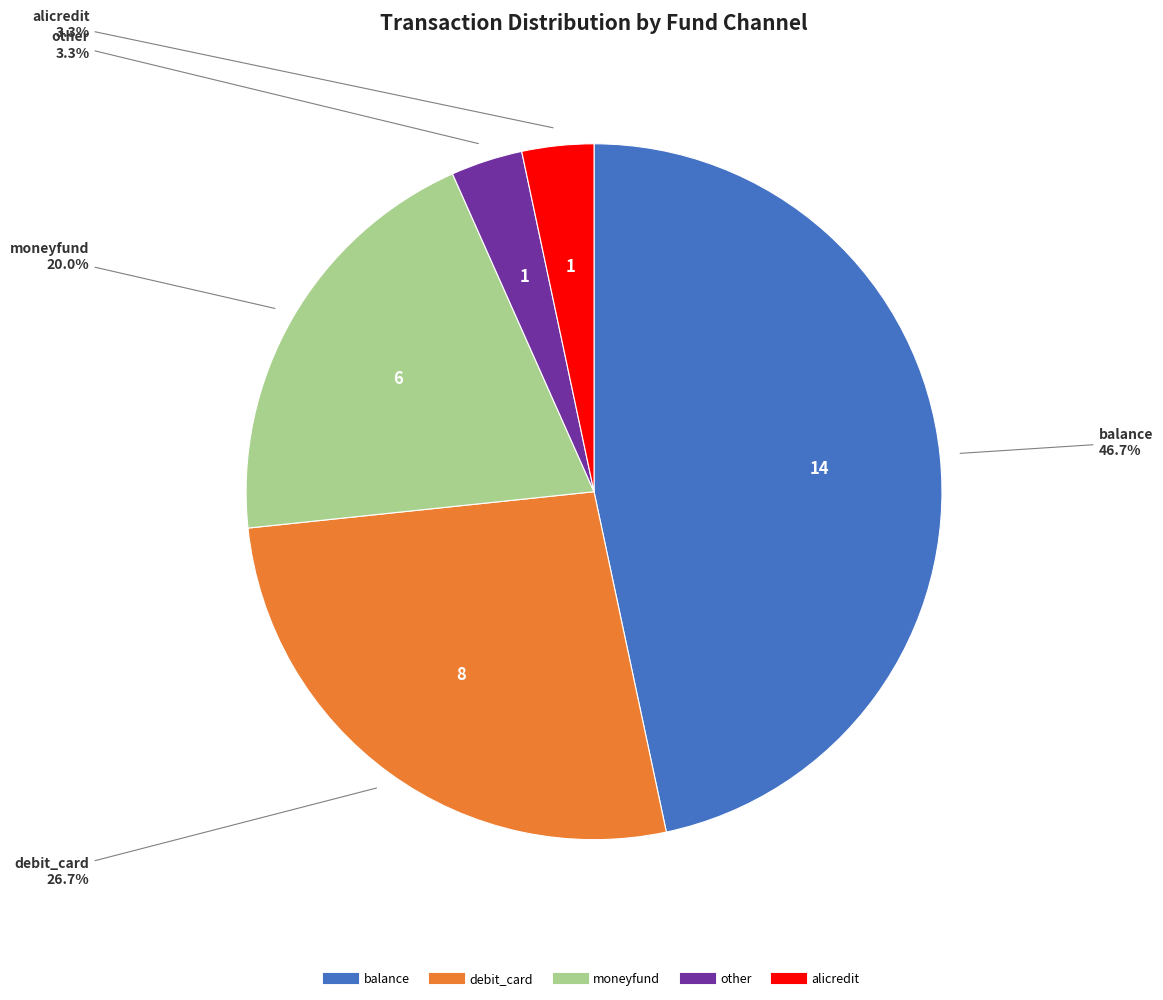

What percentage is the debit_card slice, to the nearest percent?

27%